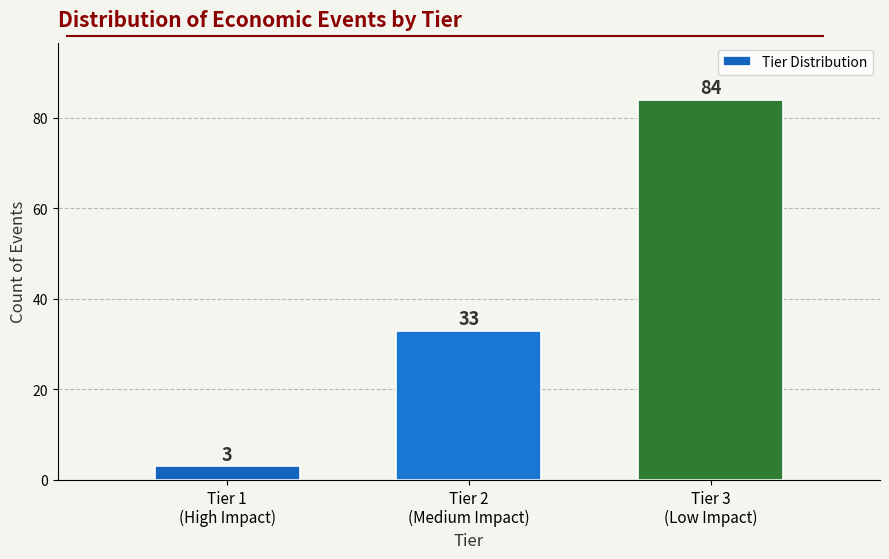

Reading left to right, transcribe all the data shown in this chart.

3	33	84